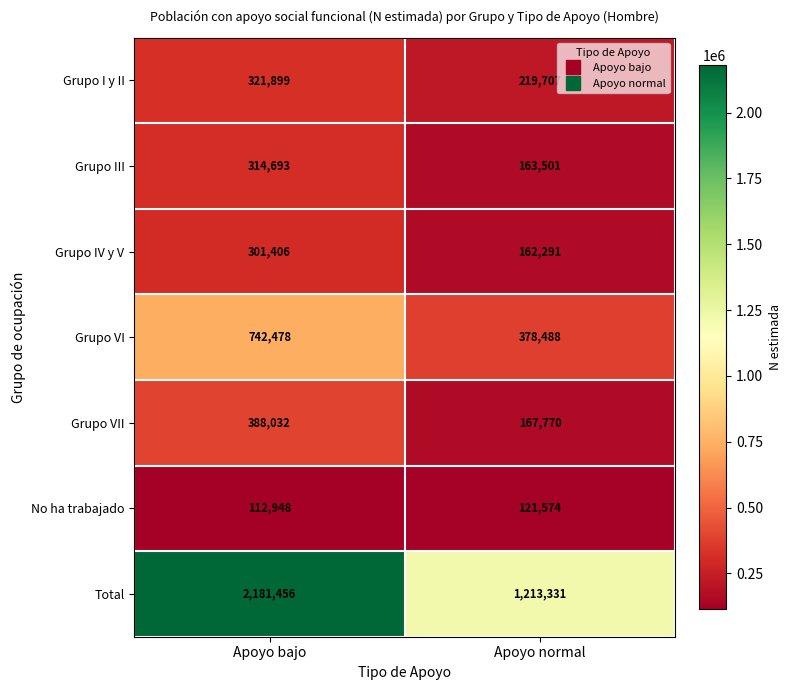

Reading right to left, what are all the values shown in this chart?

Grupo I y II: 219707	321899
Grupo III: 163501	314693
Grupo IV y V: 162291	301406
Grupo VI: 378488	742478
Grupo VII: 167770	388032
No ha trabajado: 121574	112948
Total: 1213331	2181456